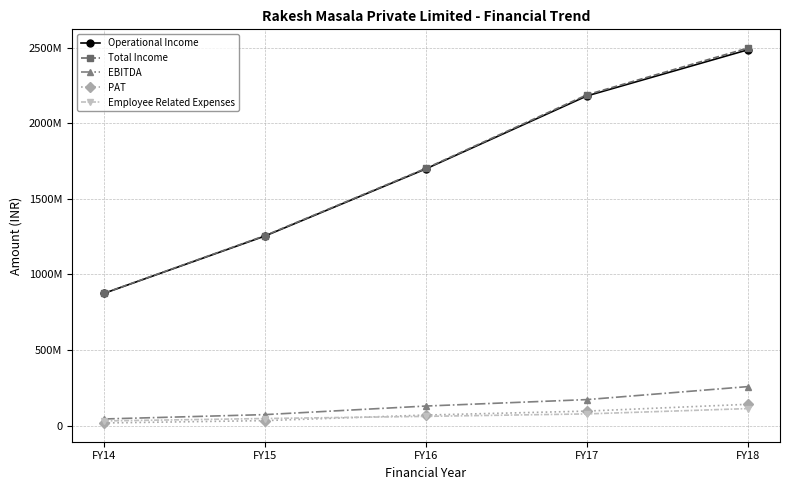

Reading right to left, extract all data points from this chart.

Operational Income: FY18=2487131601.8	FY17=2181835118.2	FY16=1699276000.0	FY15=1254687000.0	FY14=875081000.0
Total Income: FY18=2498501533.2	FY17=2189209690.4	FY16=1702701000.0	FY15=1257351000.0	FY14=876133000.0
EBITDA: FY18=257866618.2	FY17=171846991.5	FY16=129211000.0	FY15=72505000.0	FY14=43639000.0
PAT: FY18=140768499.5	FY17=95754786.5	FY16=69628000.0	FY15=32772000.0	FY14=17139000.0
Employee Related Expenses: FY18=112370759.3	FY17=77144471.0	FY16=60849000.0	FY15=46681000.0	FY14=30647000.0